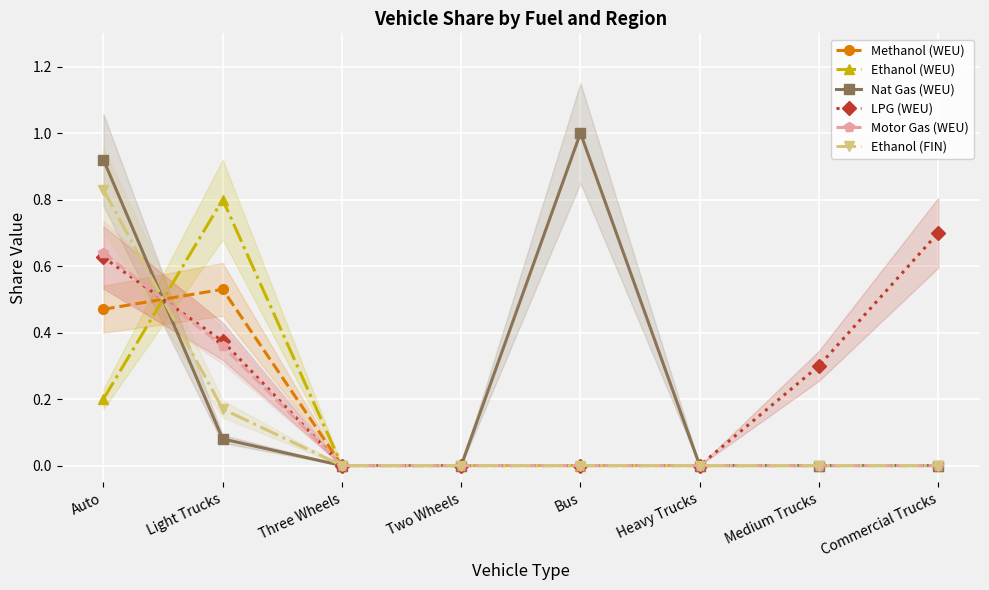

What is the difference between the Motor Gas (WEU) values at Light Trucks and Commercial Trucks?

0.4